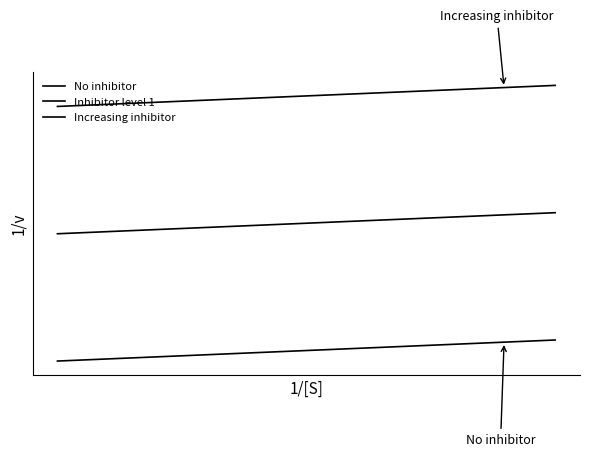

Does the chart have visible grid lines?

No